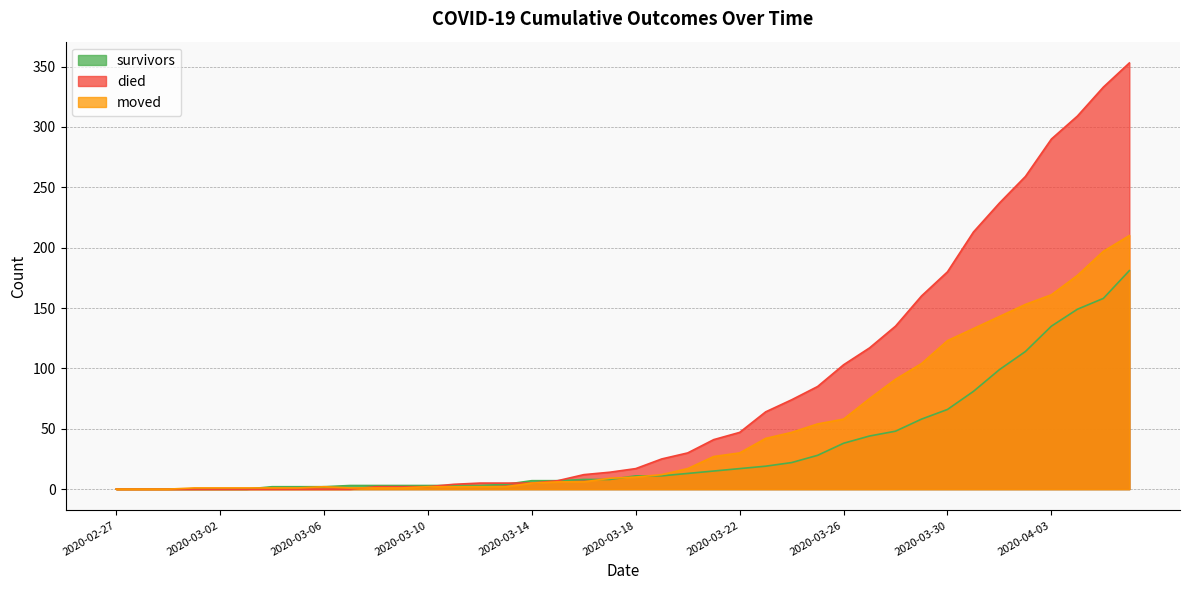

Reading left to right, transcribe all the data shown in this chart.

survivors: 0	0	0	0	0	0	2	2	2	3	3	3	3	3	3	4	7	7	8	8	11	11	13	15	17	19	22	28	38	44	48	58	66	81	99	114	135	149	158	181
died: 0	0	0	0	0	0	0	0	0	0	2	2	2	4	5	5	5	7	12	14	17	25	30	41	47	64	74	85	103	117	135	160	180	213	237	259	290	309	333	353
moved: 0	0	0	1	1	1	1	1	2	1	1	1	2	2	2	2	5	6	6	9	10	12	17	27	30	42	47	54	58	75	91	104	123	133	143	153	161	177	197	210